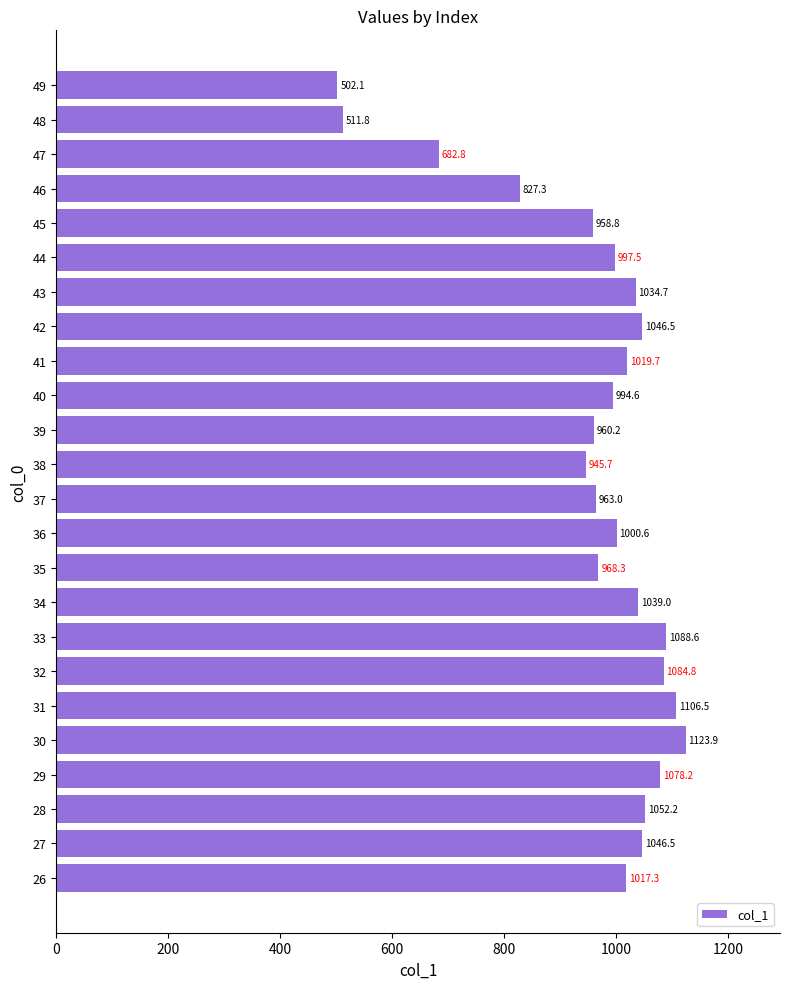

What is the difference between the maximum and minimum values?

621.9